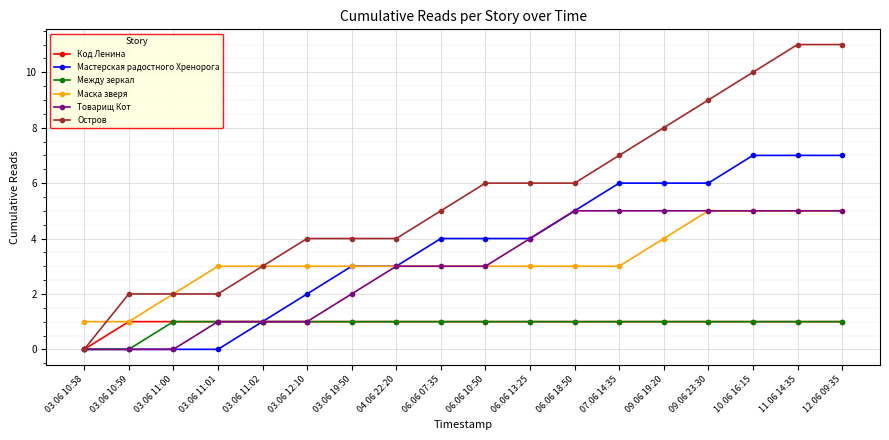

Which series has the widest spread of values?

Остров